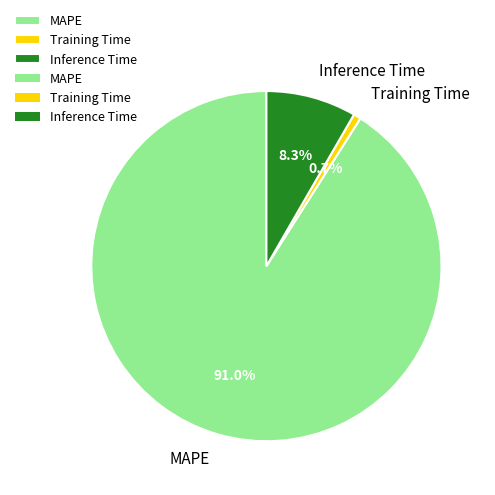

Which category accounts for the majority?

MAPE